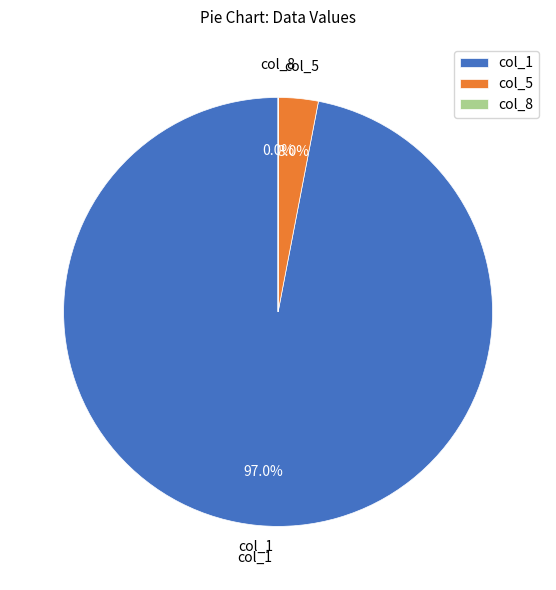

To the nearest percent, what portion does col_1 represent?

97%